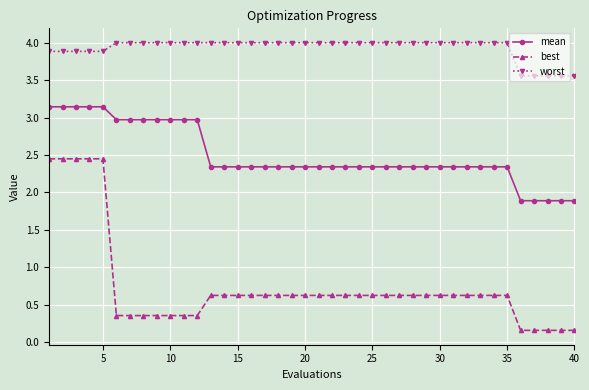

What is the maximum value shown in the chart?

4.0